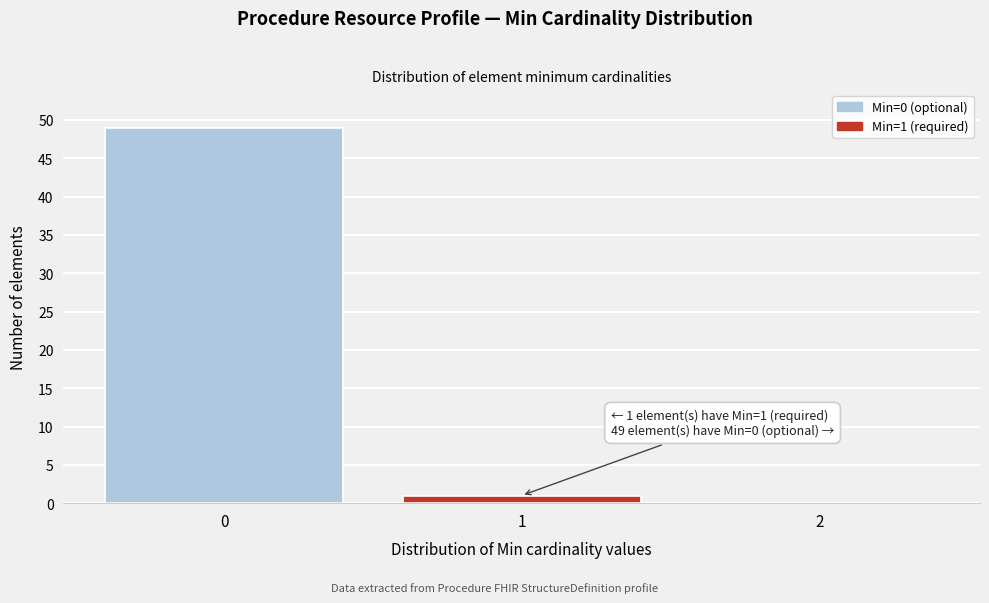

Which range on the x-axis has the tallest bar?

-0.5 to 0.5